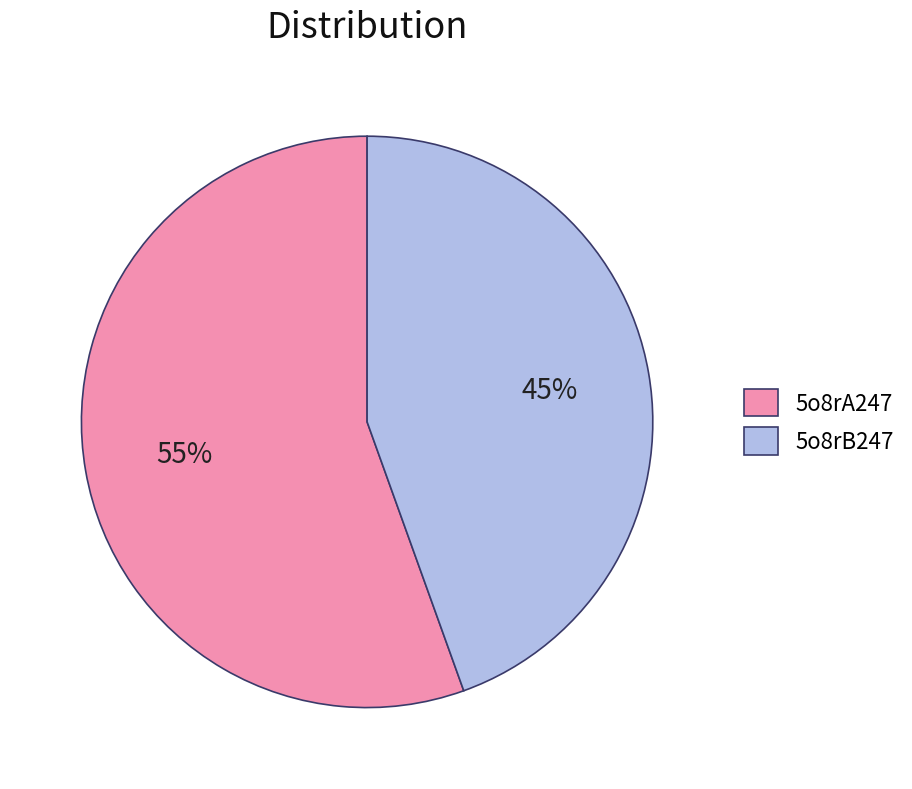

To the nearest percent, what is the combined percentage of 5o8rB247 and 5o8rA247?

100%